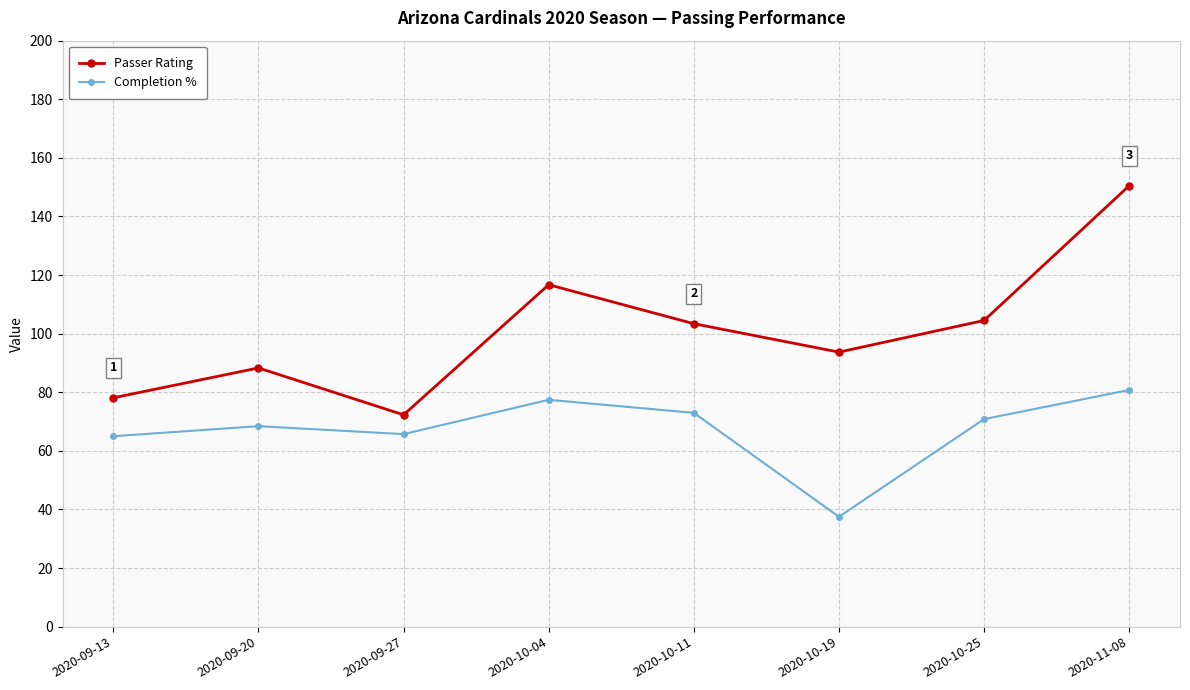

What is the label of the 1st point from the left?

2020-09-13